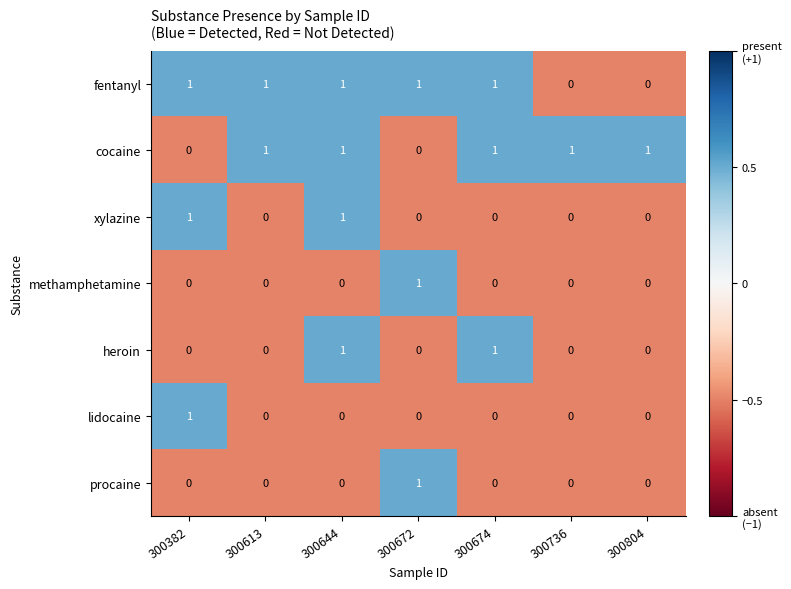

What is the difference between the highest and lowest values at 300672?

1